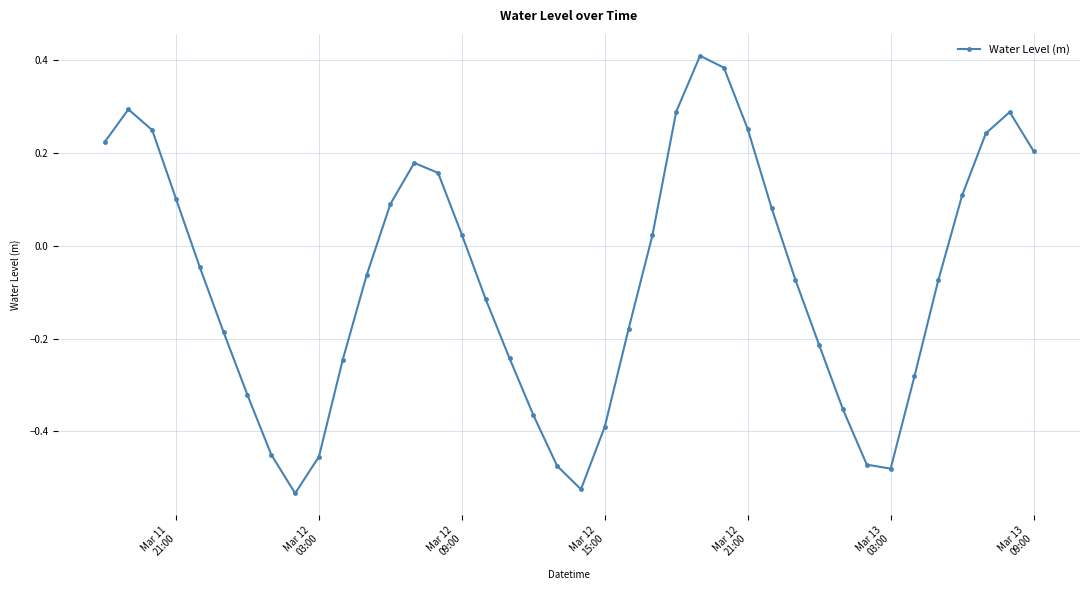

What is the difference between the maximum and second lowest values?

0.9